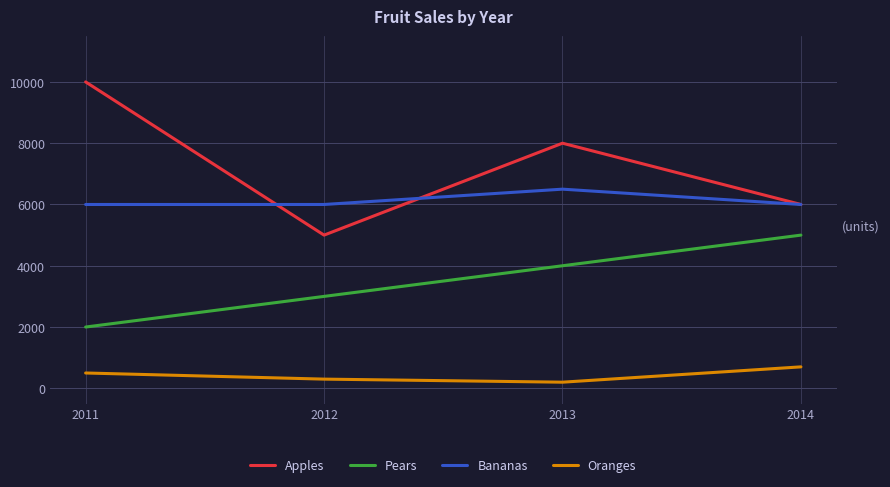

What are all the series names shown in the legend?

Apples, Pears, Bananas, Oranges